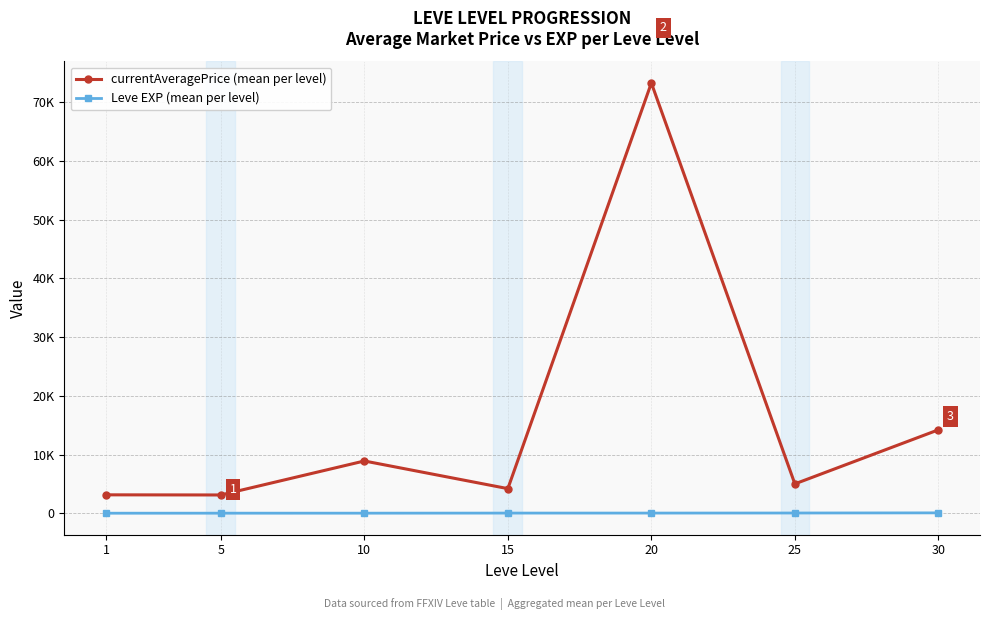

Reading left to right, what are all the values shown in this chart?

currentAveragePrice (mean per level): 3131.3	3108.7	8899.5	4190.0	73293.0	4997.2	14206.5
Leve EXP (mean per level): 1.3	6.2	7.7	22.3	23.3	34.7	59.0